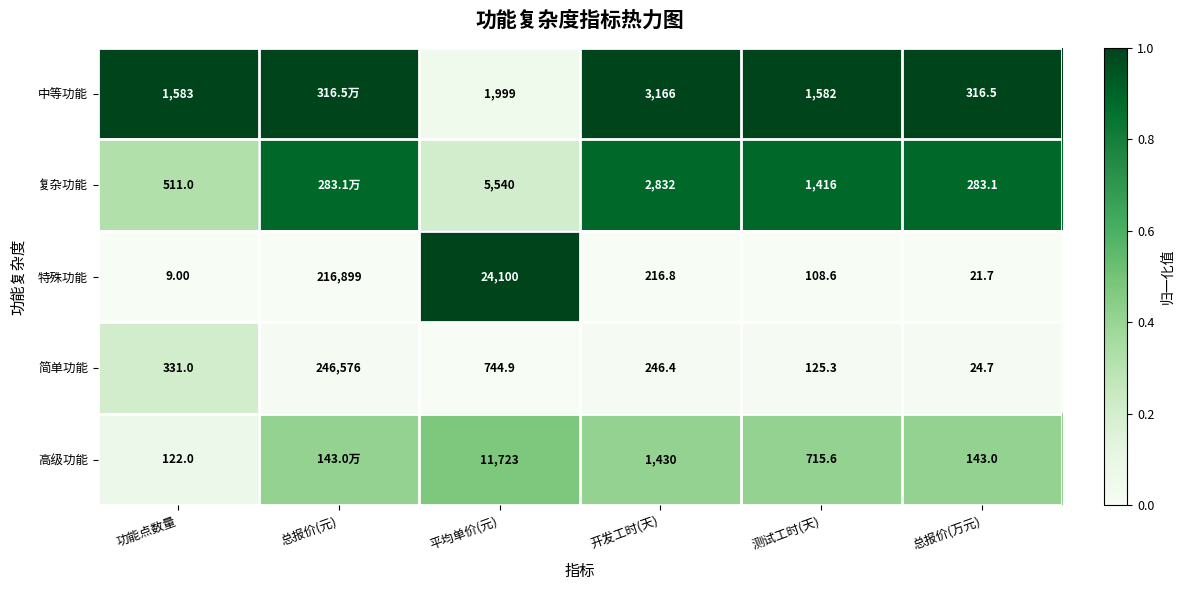

Rank the series at 总报价(万元) from lowest to highest value.

特殊功能, 简单功能, 高级功能, 复杂功能, 中等功能